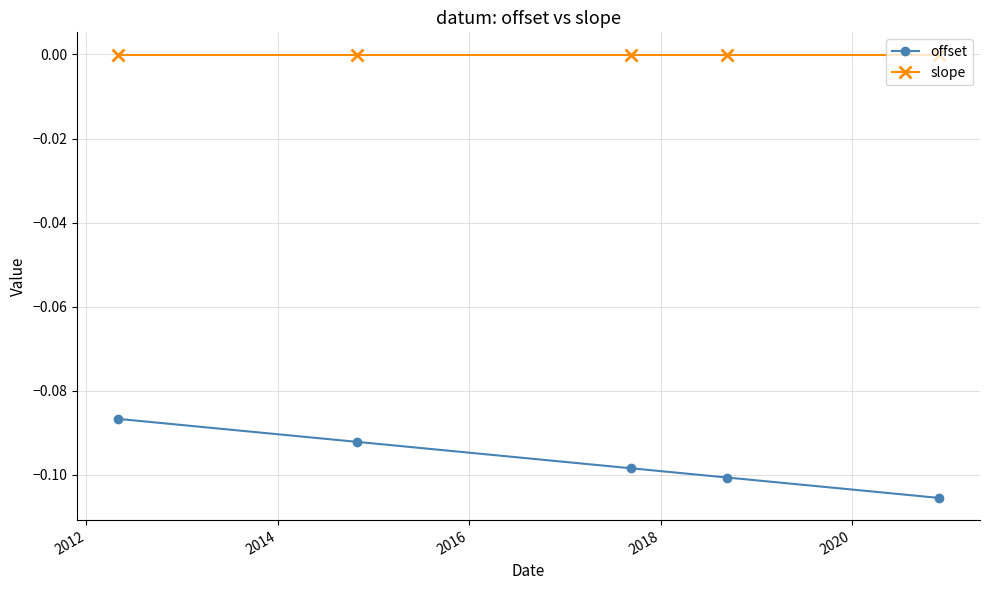

Does the chart have visible grid lines?

Yes